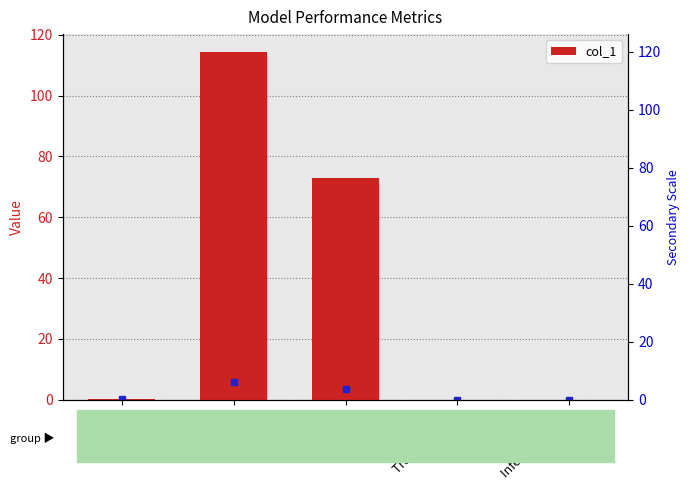

What is the sum of all values?

187.5